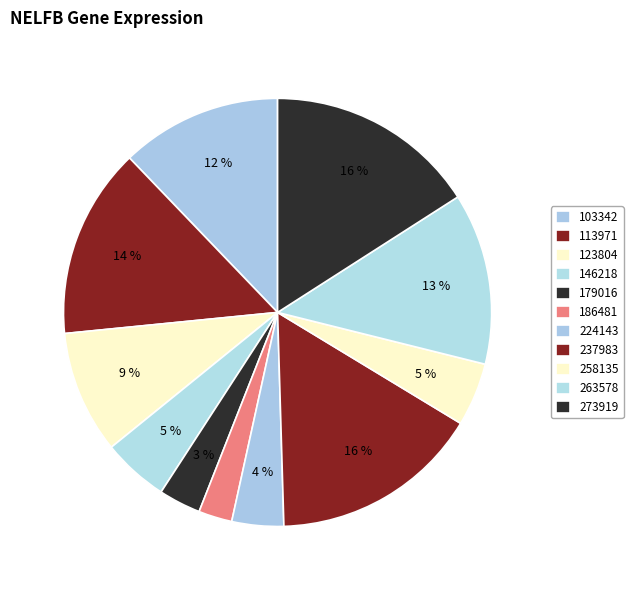

Is the sum of 186481 and 263578 greater than half?

No